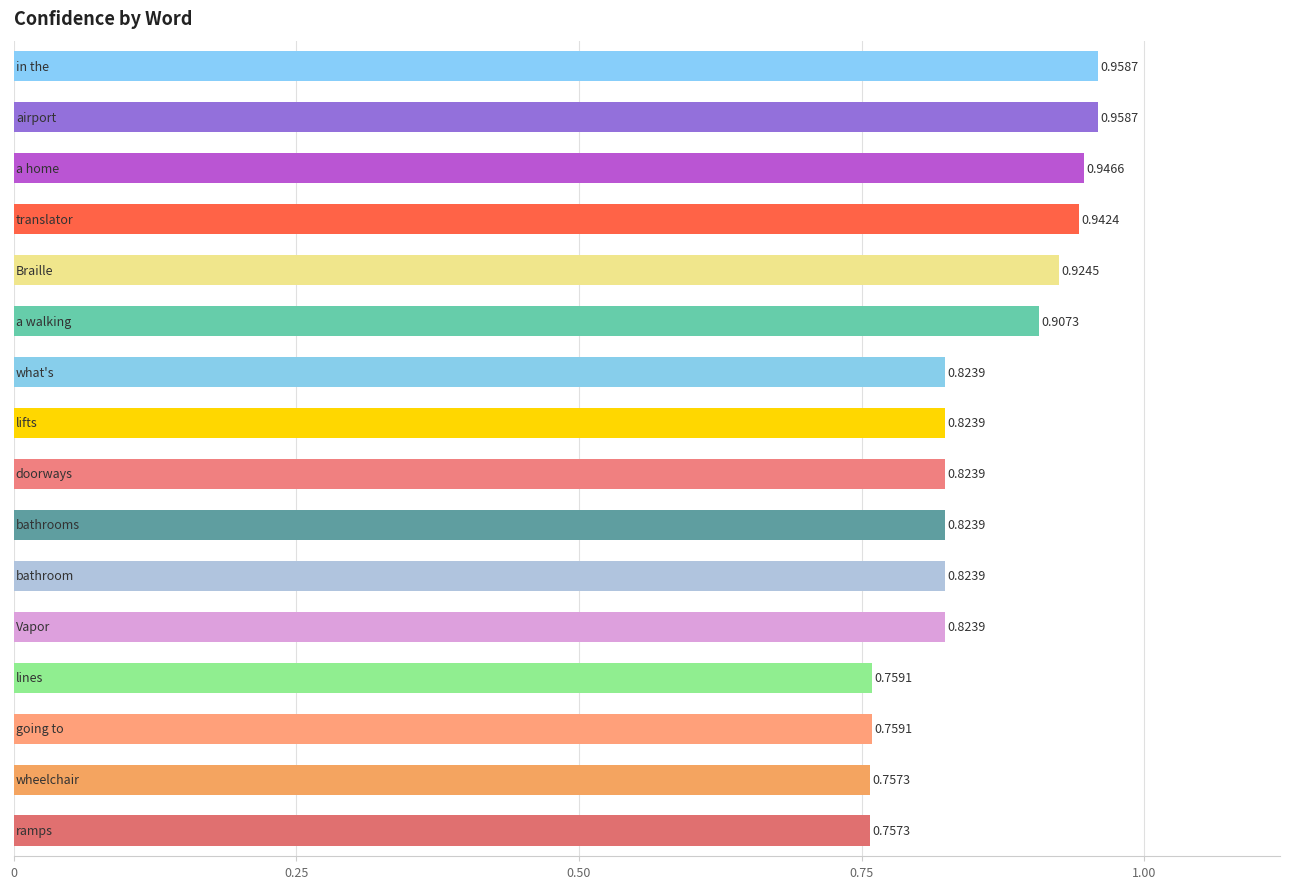

What is the sum of all values?

13.6